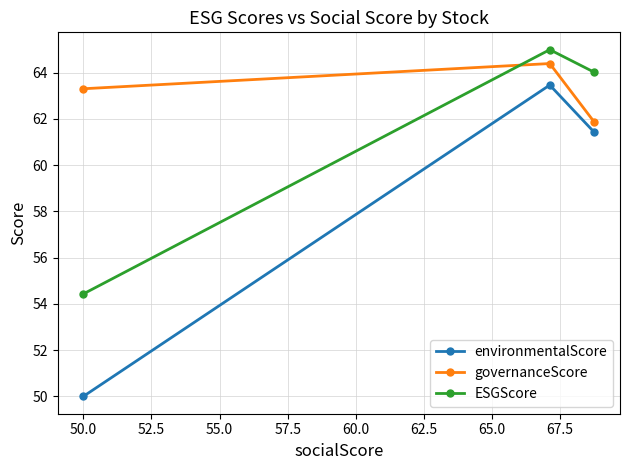

What is the difference between the maximum and minimum values in the ESGScore series?

10.6